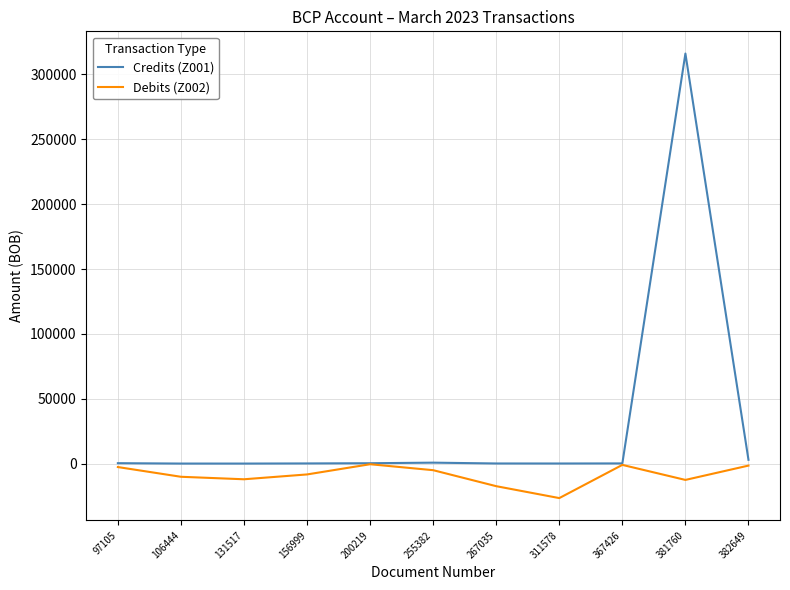

What is the highest value of the Debits (Z002) series?

-412.0